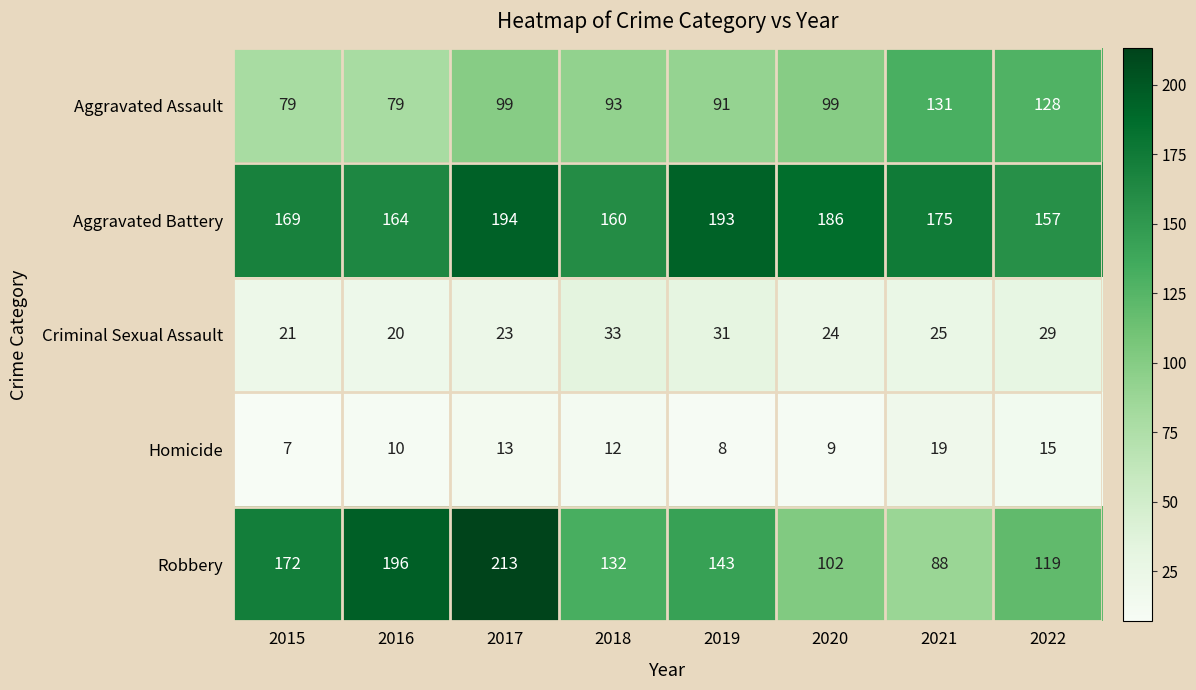

Which series has the largest total across all categories?

Aggravated Battery